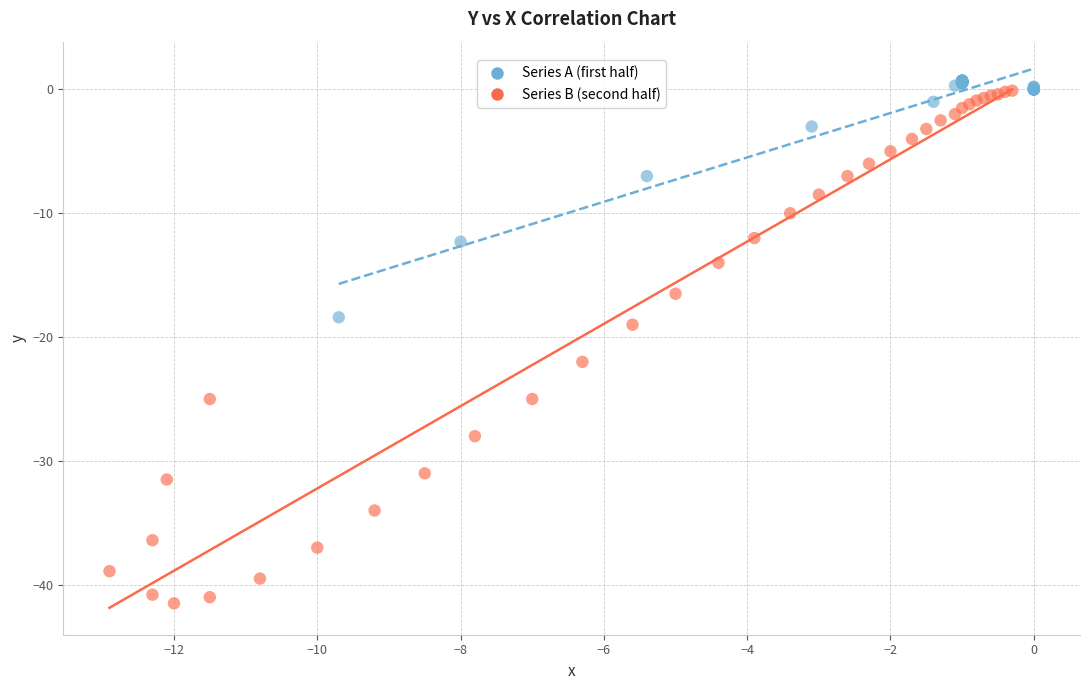

Which series reaches the minimum Y coordinate?

Series B (second half)